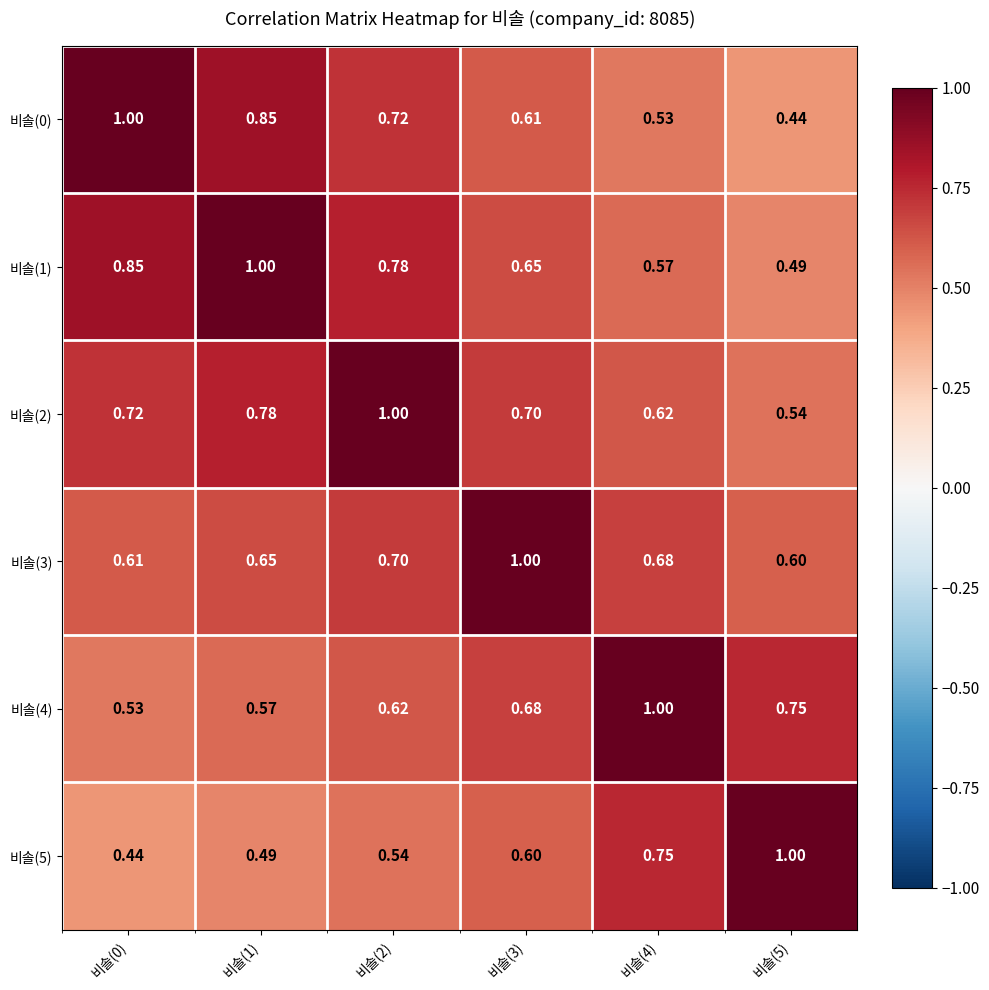

Is the value of 비솔(3) at 비솔(2) greater than the value of 비솔(5) at 비솔(5)?

No